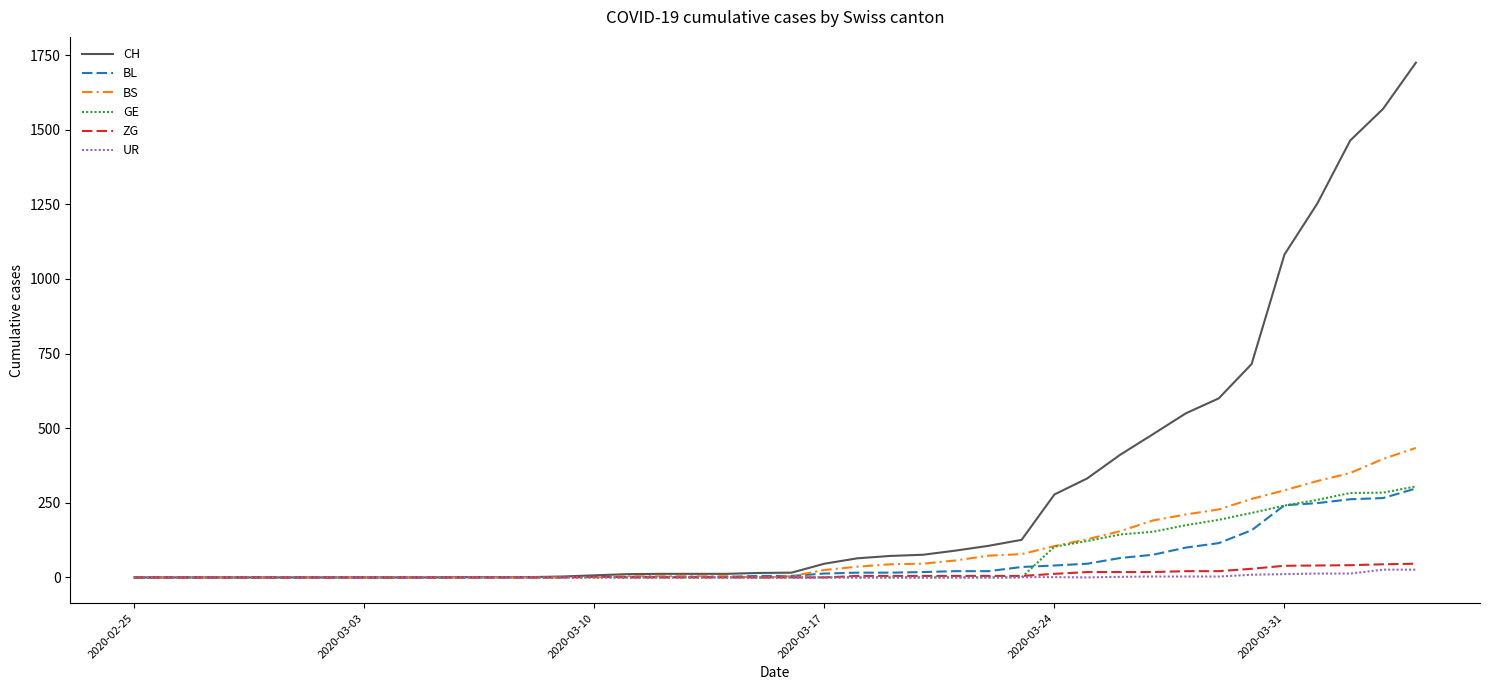

Which series has the largest total across all categories?

CH